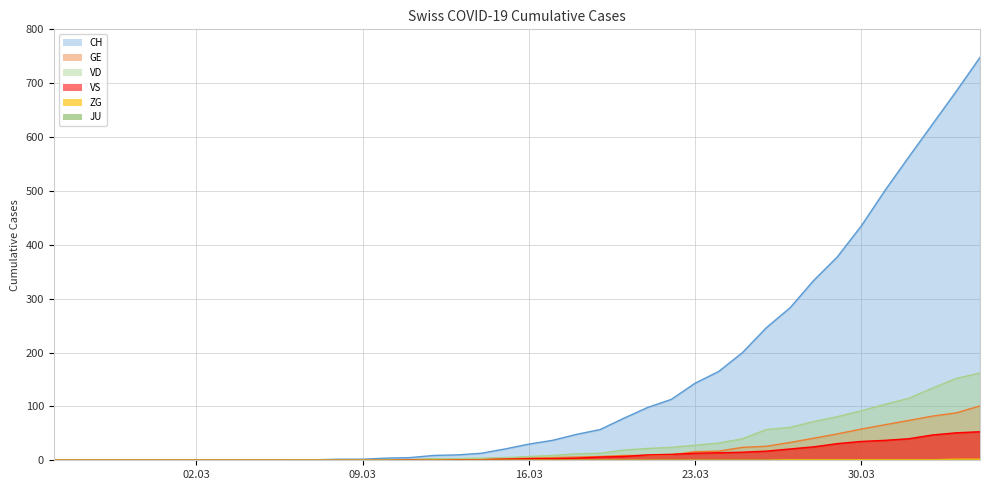

Is it true that VD equals 61 at 2020-03-27?

True